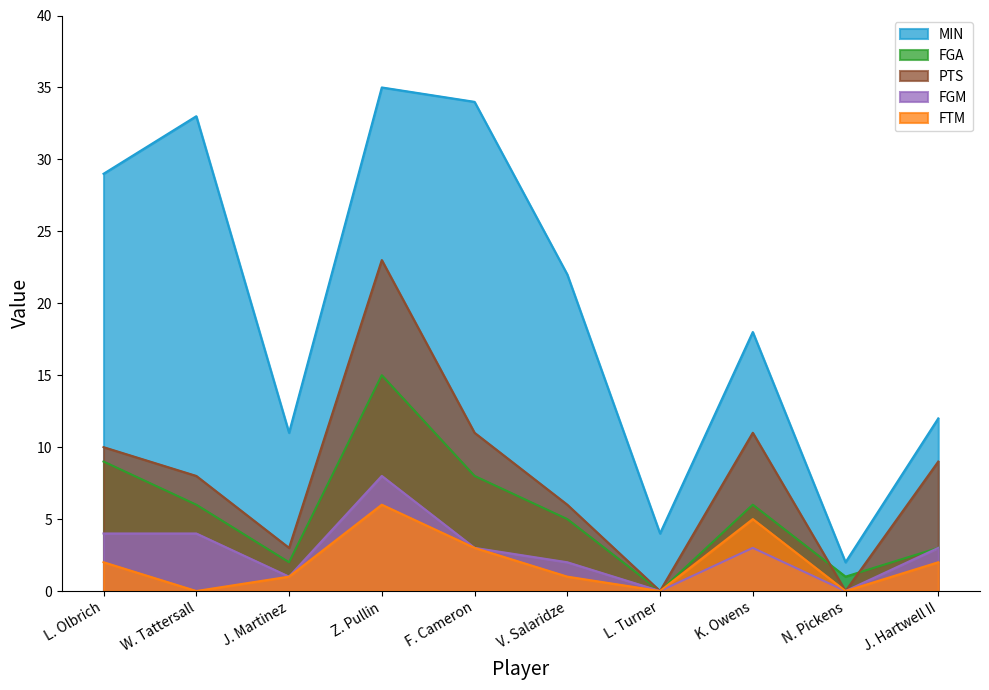

How many lines are shown in the chart?

5